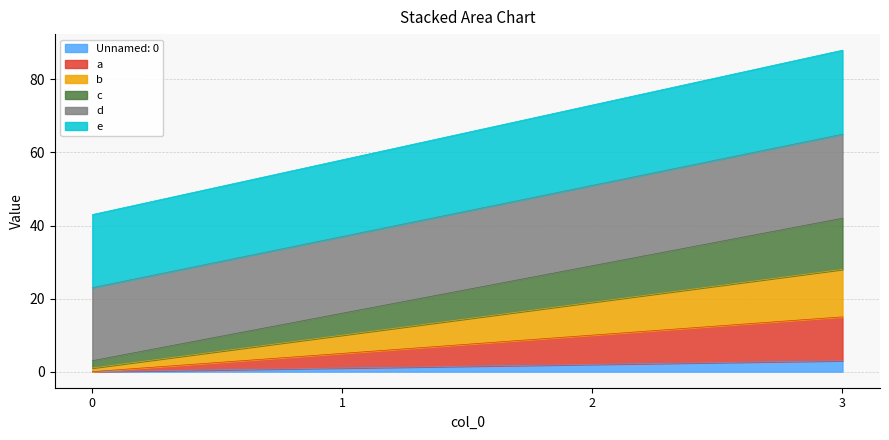

At which label is e closest to 65?

1